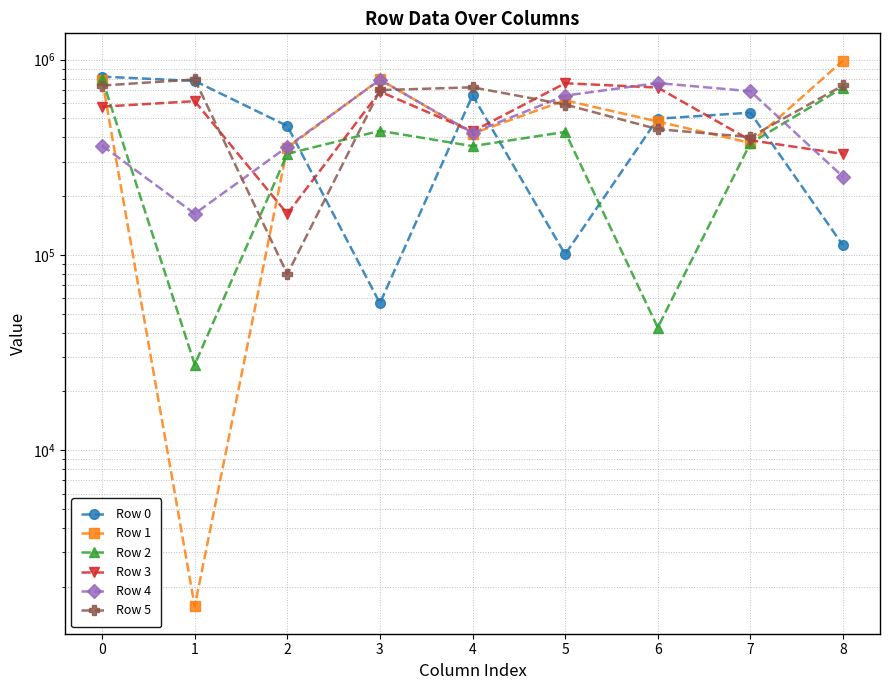

What is the greatest value displayed?

989419